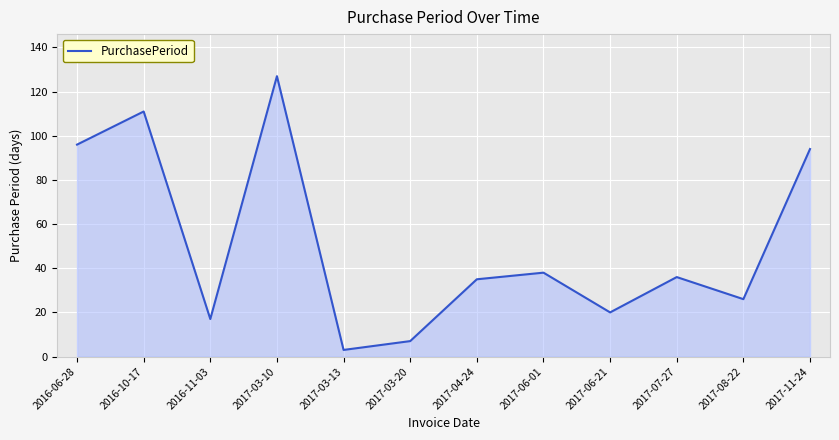

Where does the data first go above 36?

2016-06-28